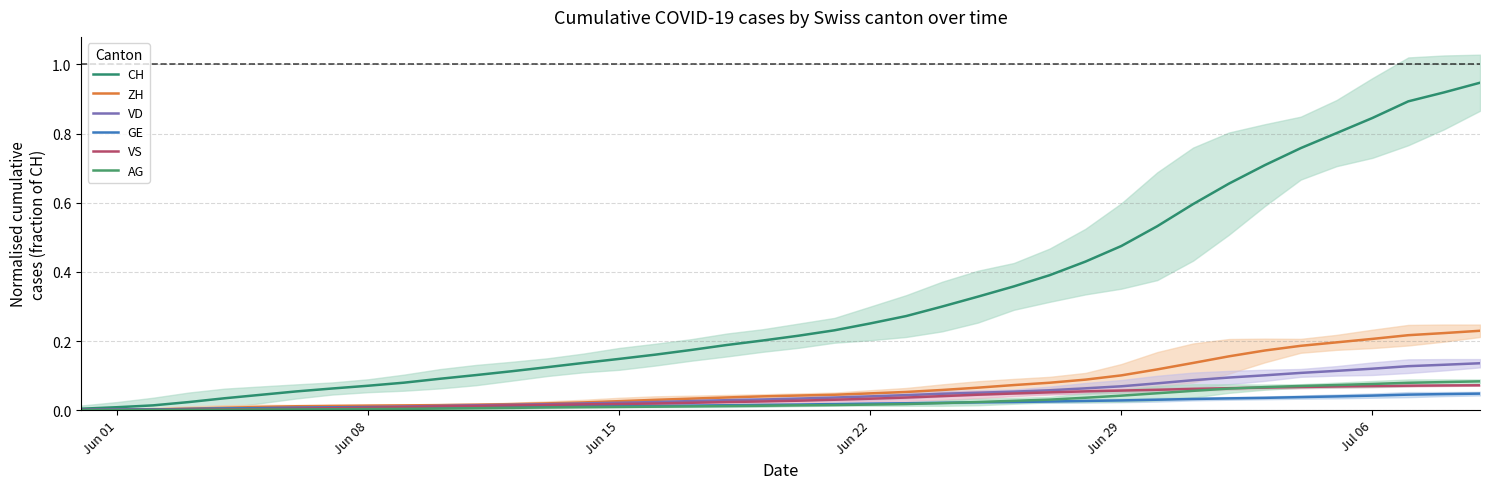

True or false: ZH and AG intersect in this chart.

False